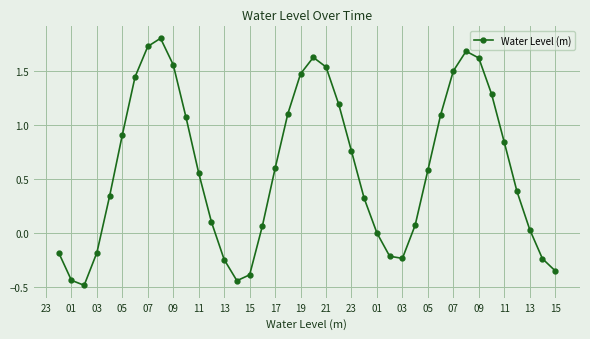

How many interior local valleys (lower than both neighbors) does the data have?

3